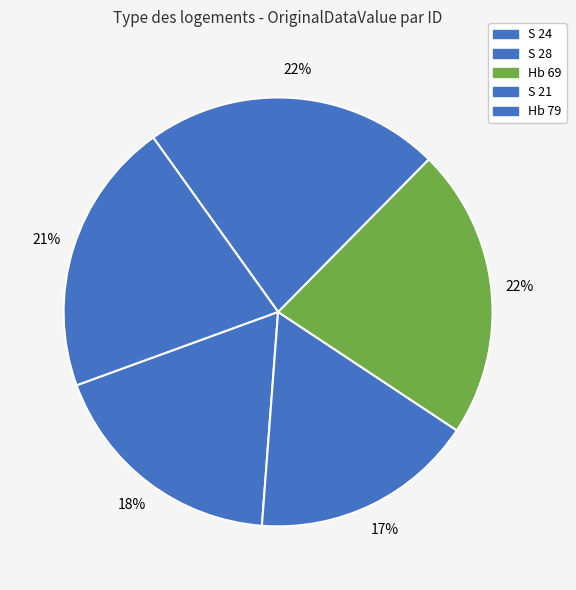

Does Hb 79 represent more than half of the total?

No